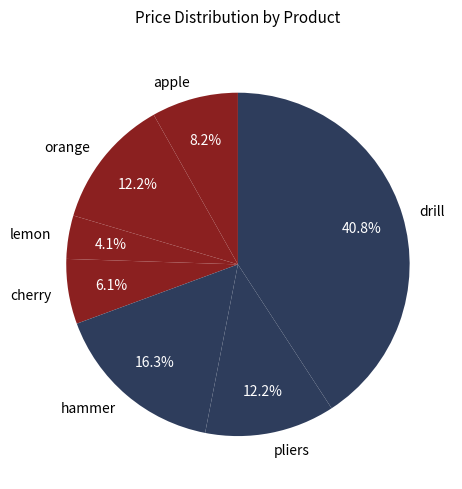

To the nearest percent, what percentage of the pie is orange?

12%